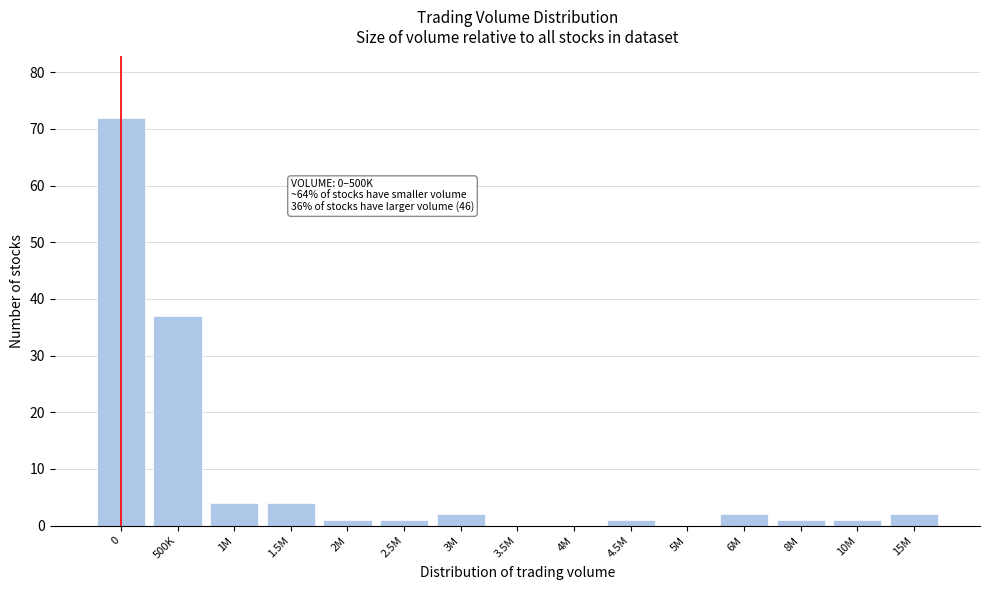

Reading left to right, extract all data points from this chart.

0=72	500K=37	1M=4	1.5M=4	2M=1	2.5M=1	3M=2	3.5M=0	4M=0	4.5M=1	5M=0	6M=2	8M=1	10M=1	15M=2